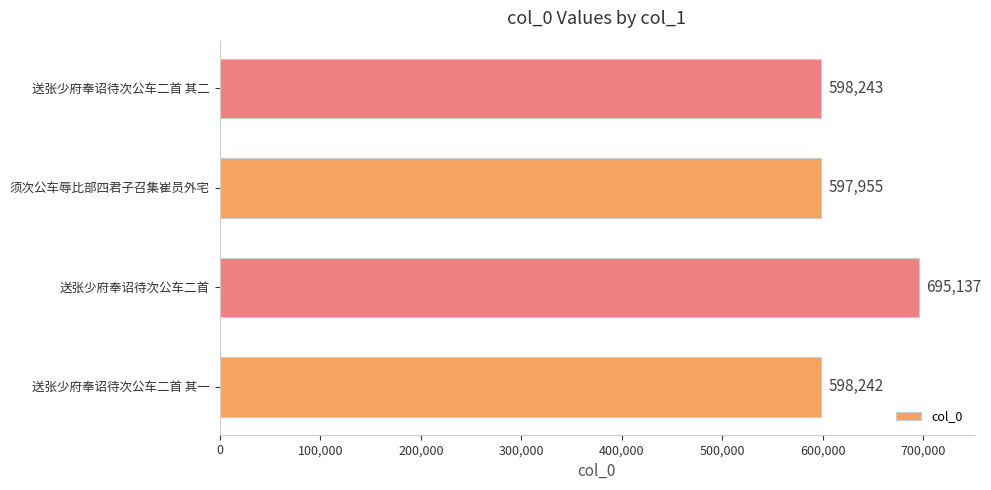

True or false: the data shows 786539 at 须次公车辱比部四君子召集崔员外宅.

False